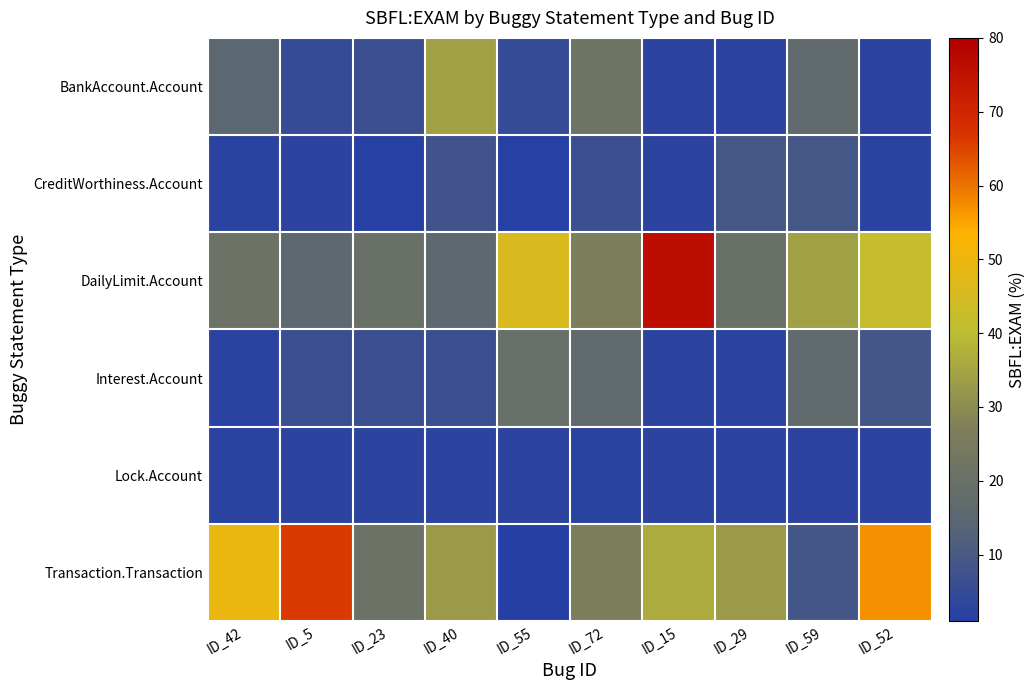

At ID_15, list the series in order from largest to smallest.

DailyLimit.Account, Transaction.Transaction, BankAccount.Account, CreditWorthiness.Account, Interest.Account, Lock.Account